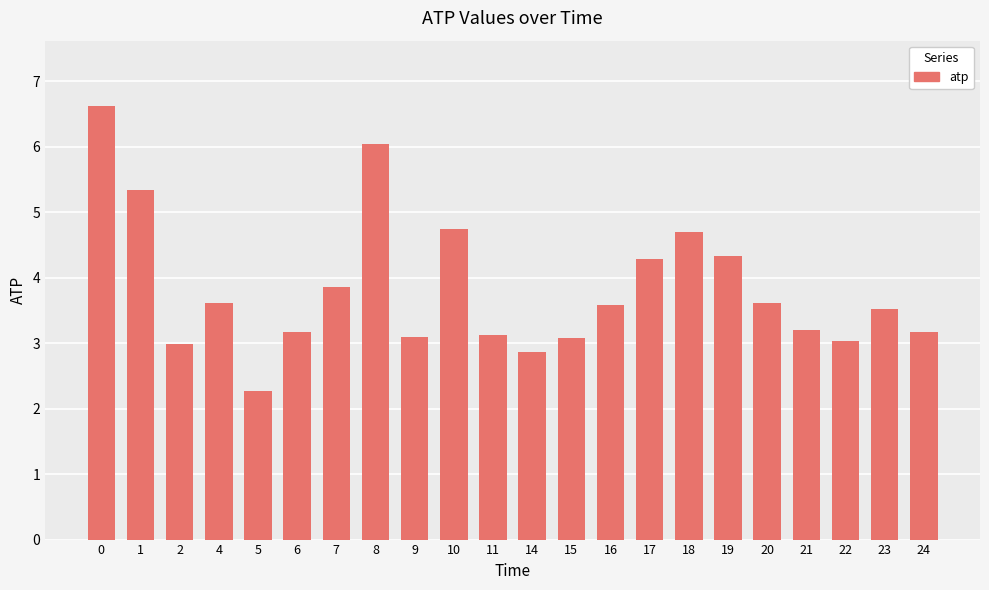

What is the difference between the second highest and second lowest values?

3.2